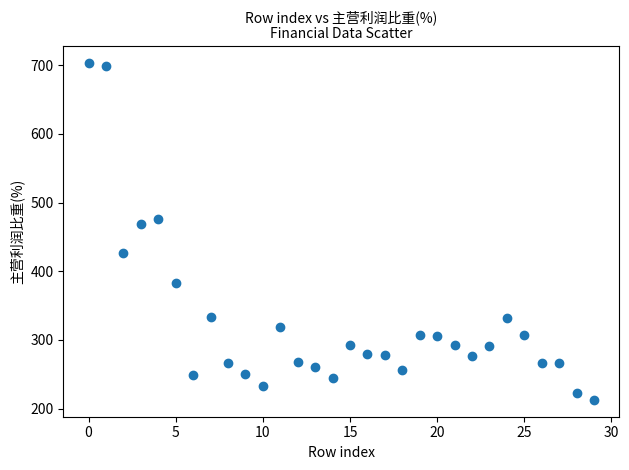

What Y value in the scatter plot is closest to 457?

468.9